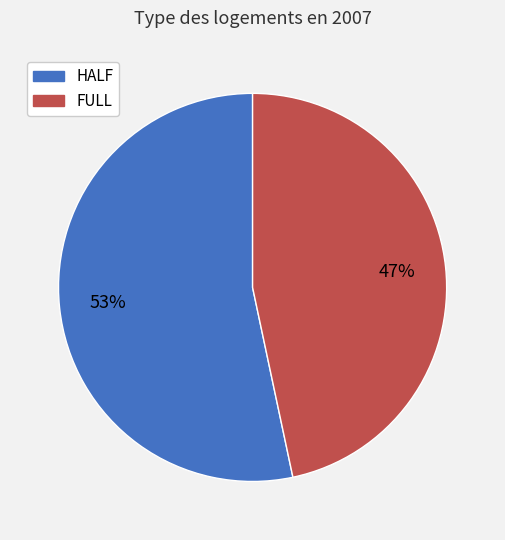

What is the largest slice in the pie chart?

HALF